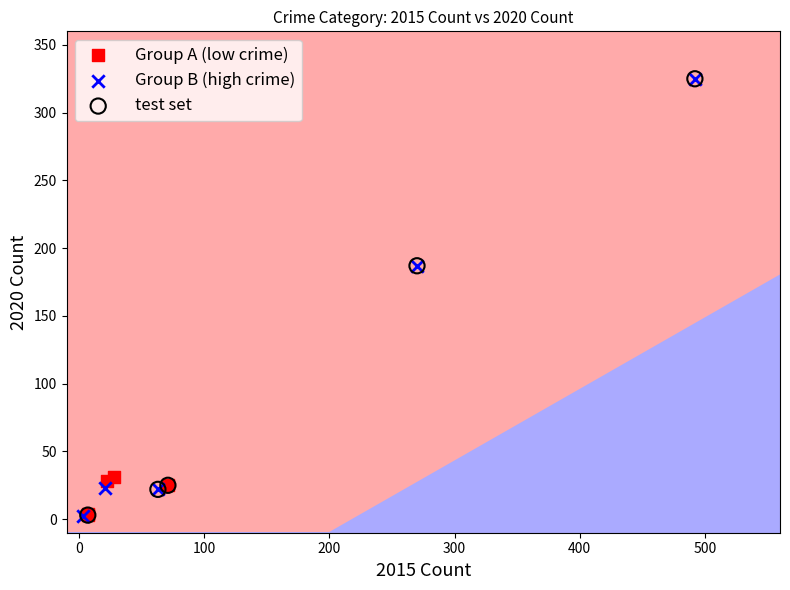

Which series has the widest spread of Y values?

Group B (high crime)